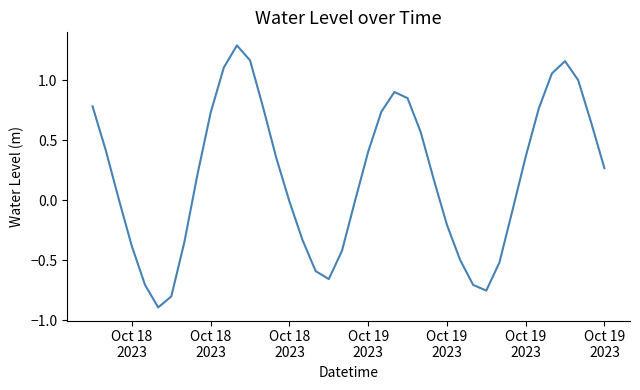

What is the maximum value shown in the chart?

1.3